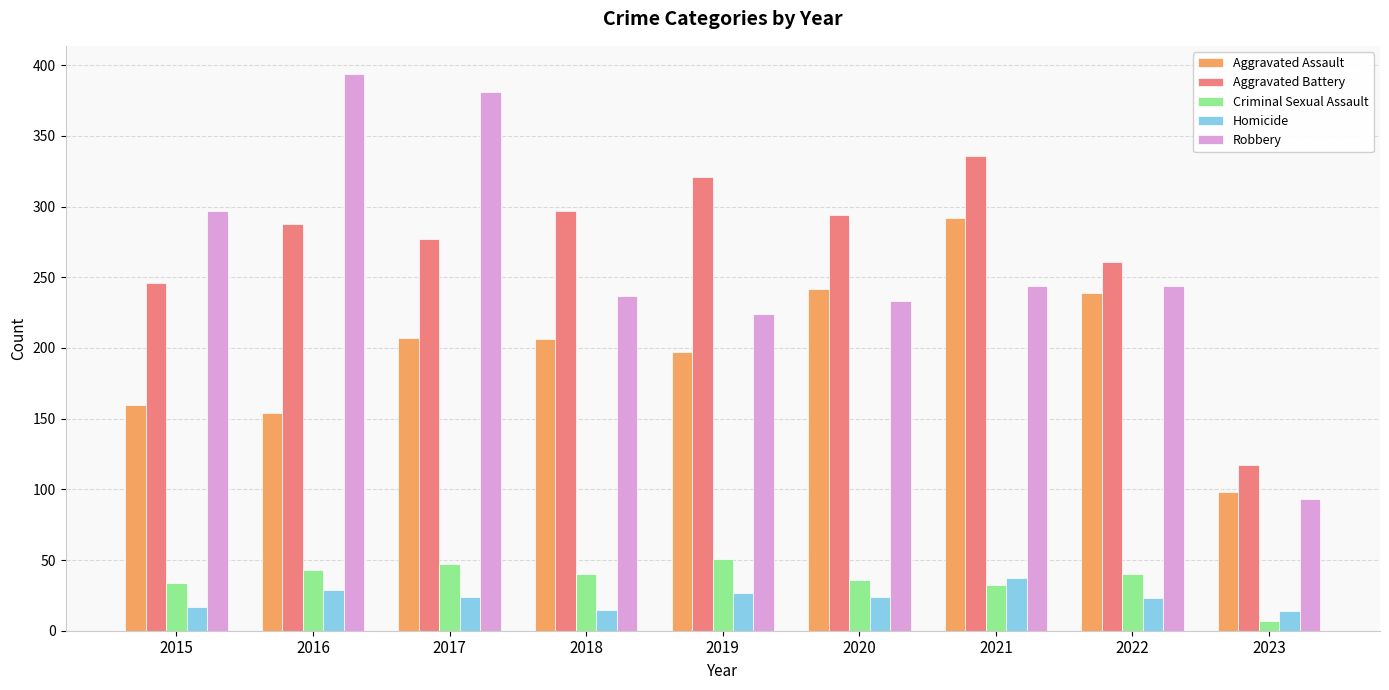

True or false: Criminal Sexual Assault has a value of 40 at 2018.

True